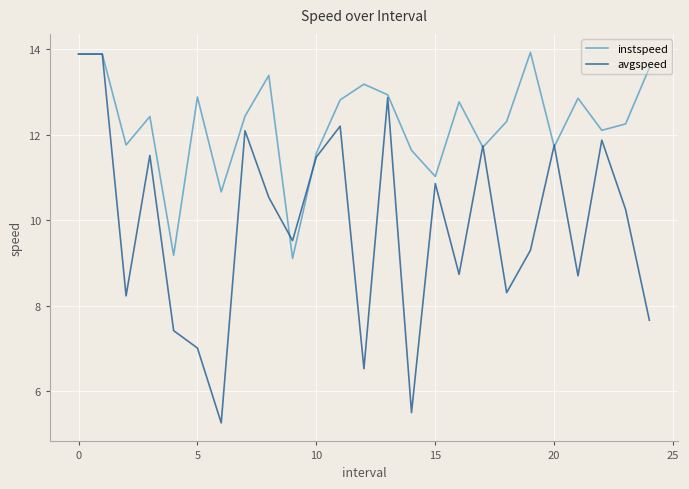

Which series has the largest total across all categories?

instspeed